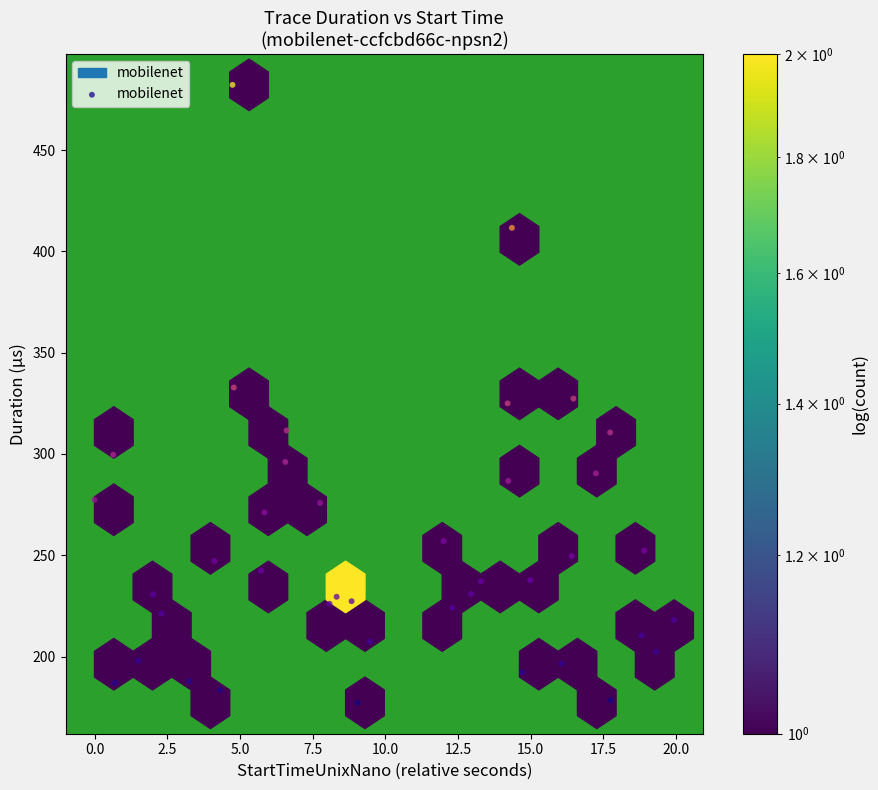

What is the range of Y values (max minus min)?

305.1